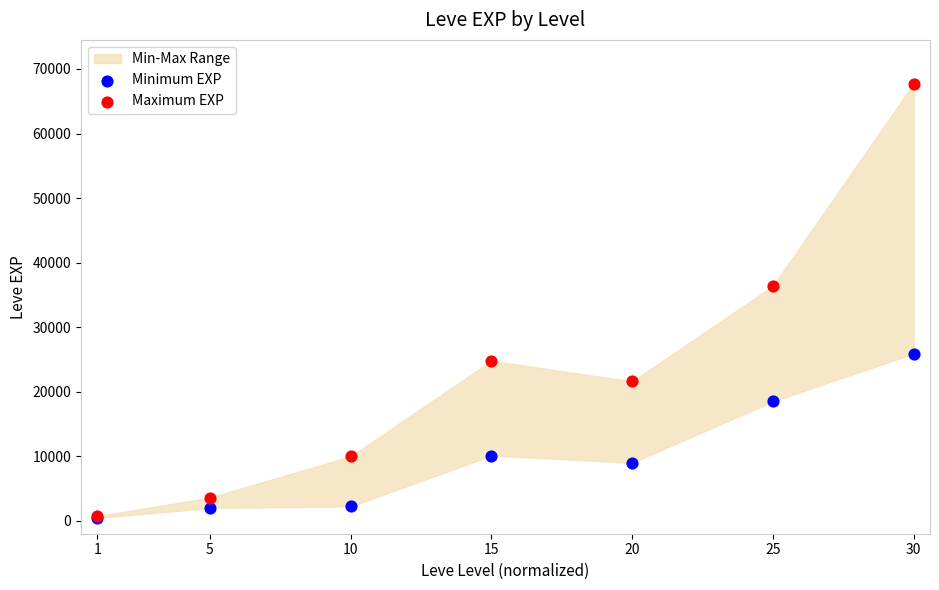

In the Maximum EXP series, what Y value is closest to 34225?

36390